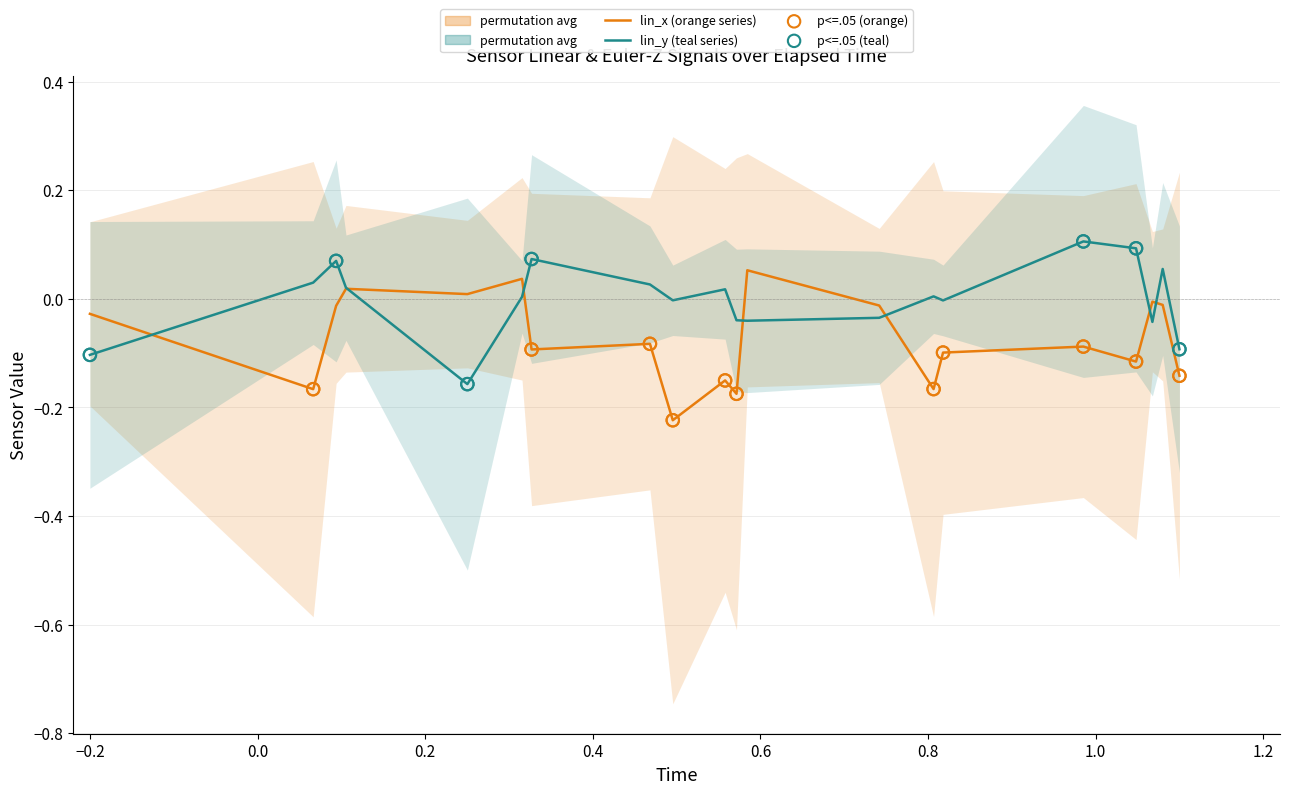

Which series has the largest total across all categories?

lin_y